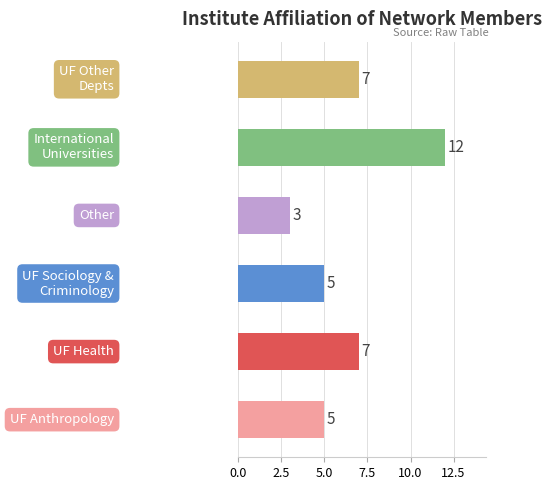

How many categories are shown in the chart?

6